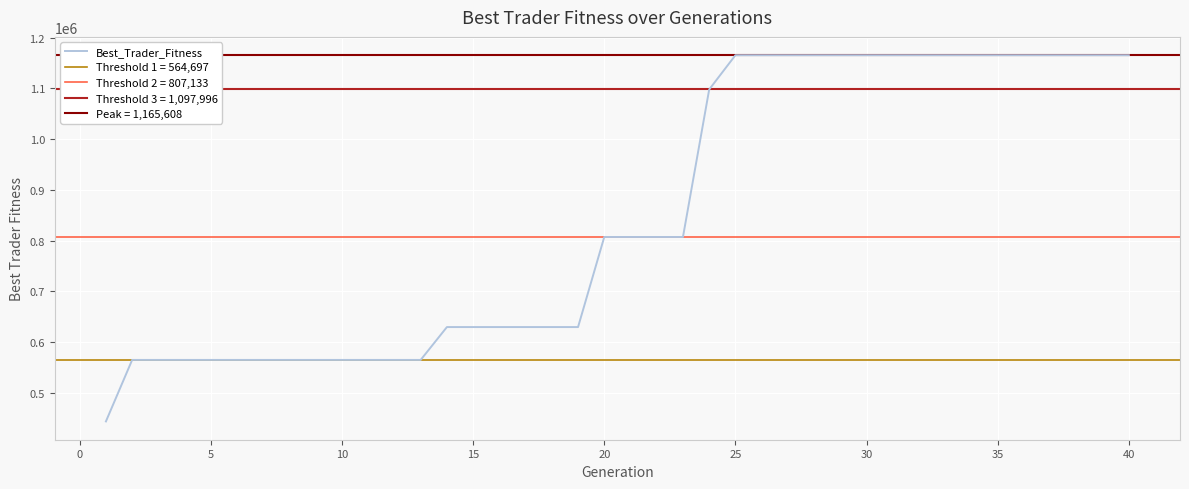

The value of Best_Trader_Fitness at 25 is 1591386.4. True or false?

False